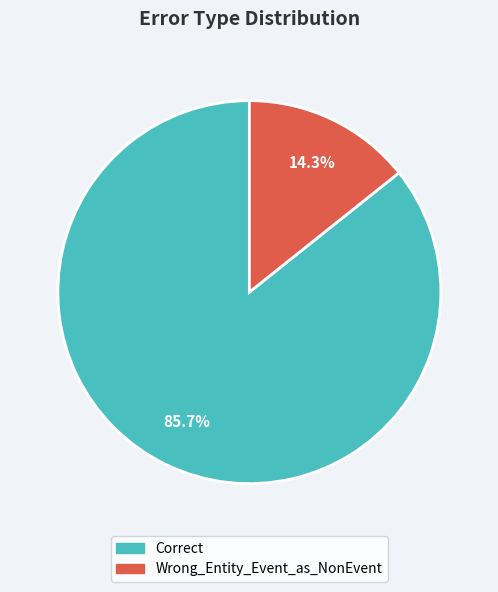

What is the ratio of the value at Correct to the value at Wrong_Entity_Event_as_NonEvent?

6.0